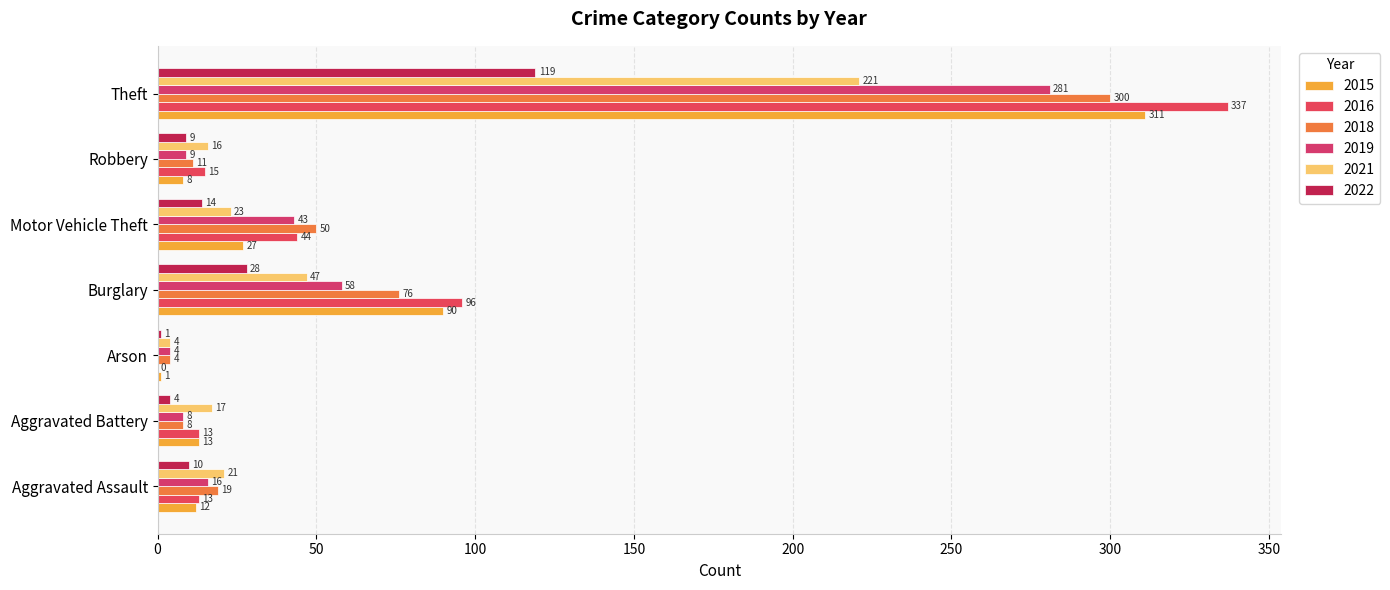

Between Aggravated Assault and Arson, which series saw the biggest shift?

2021